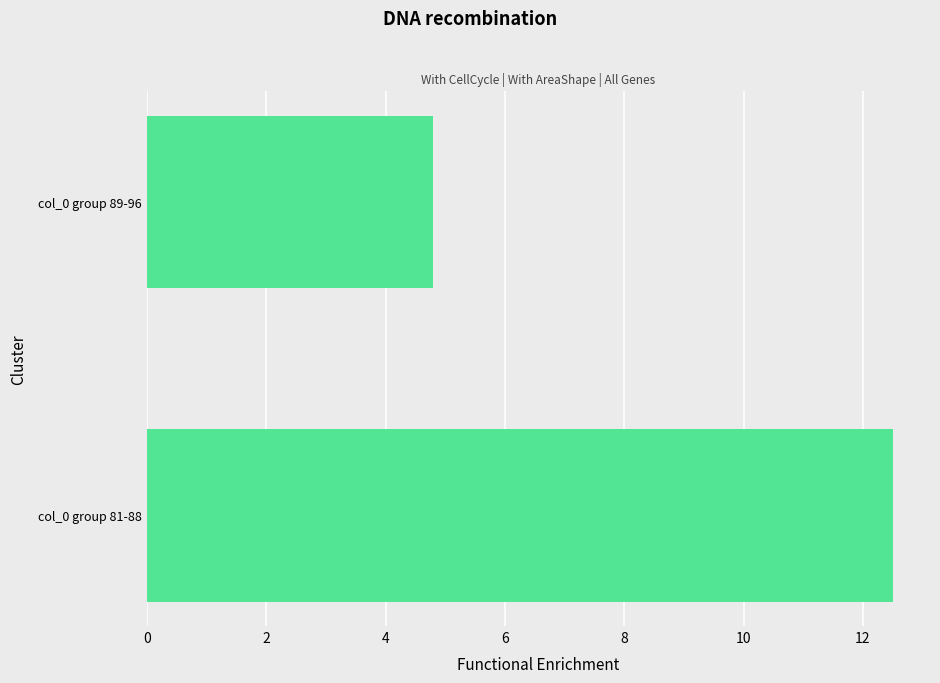

How many values are below 12?

1